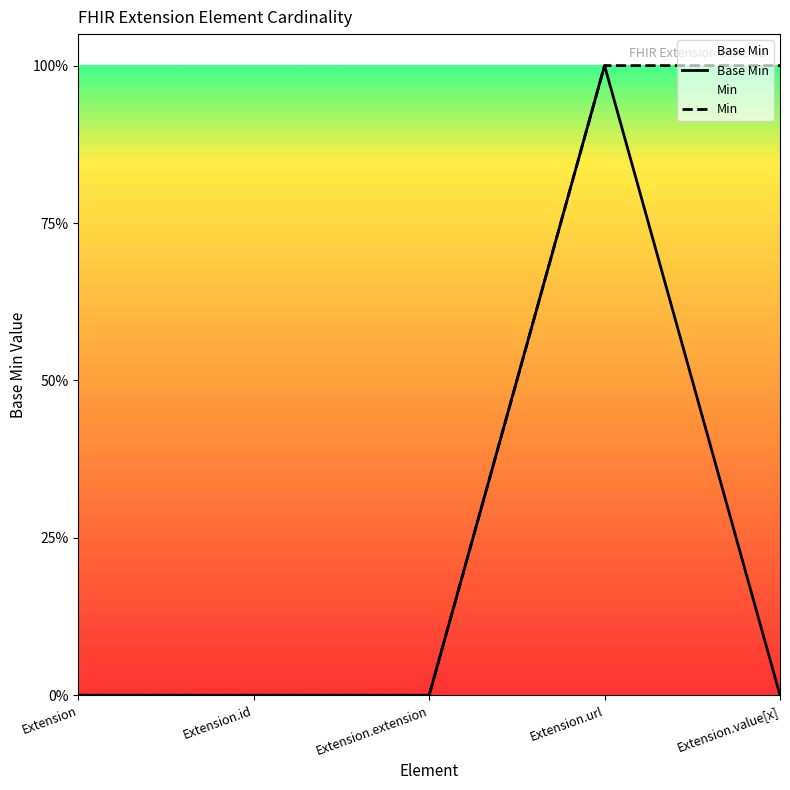

Where is the first local maximum for Base Min?

Extension.url